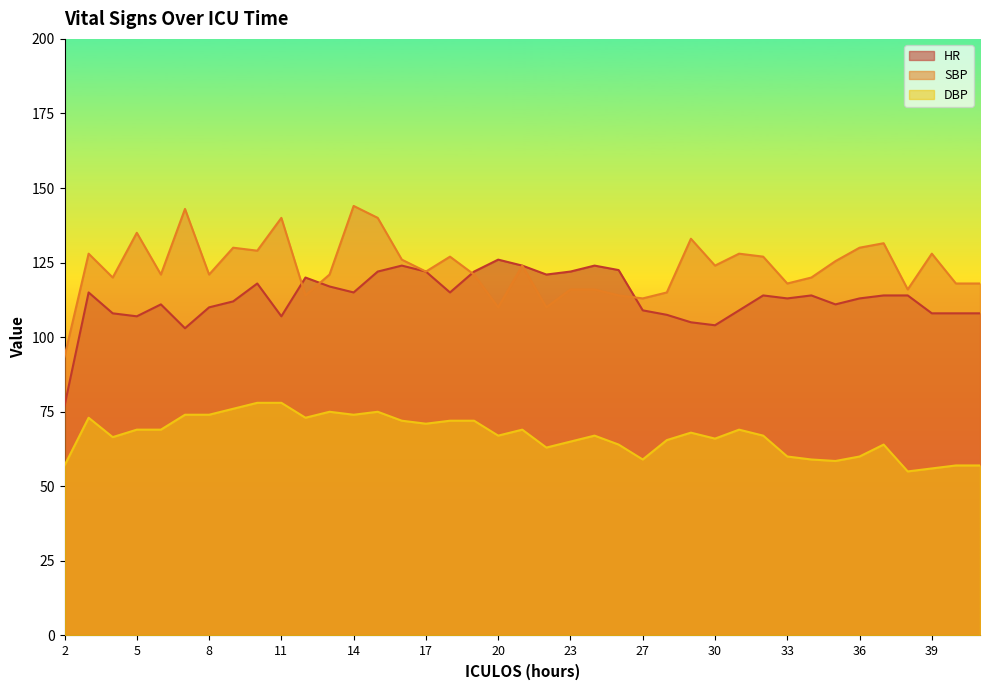

Where is the first local minimum for HR?

5